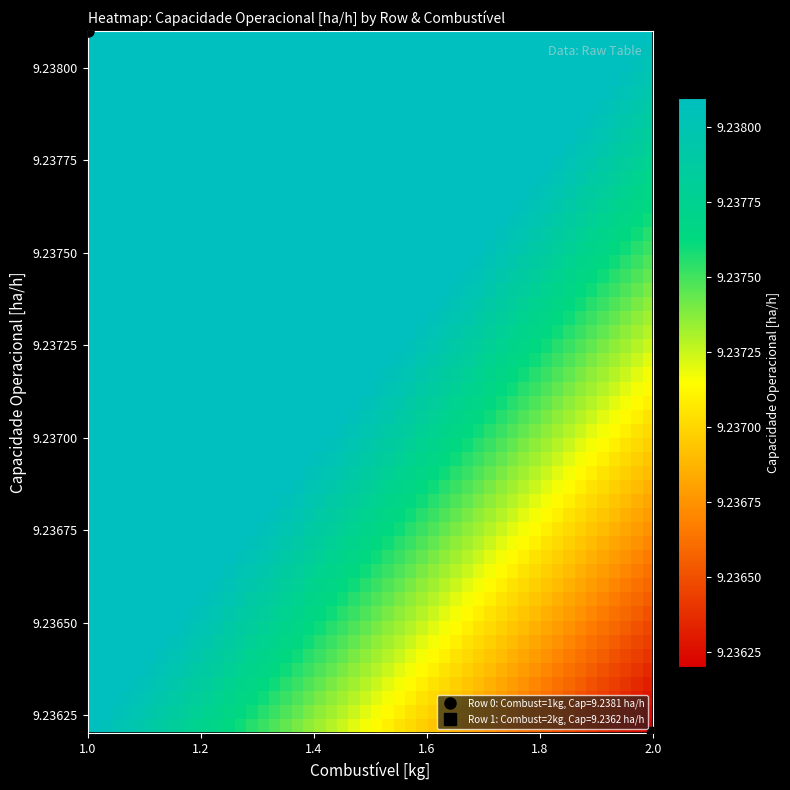

List the series in order of their peak value, highest first.

0, 1